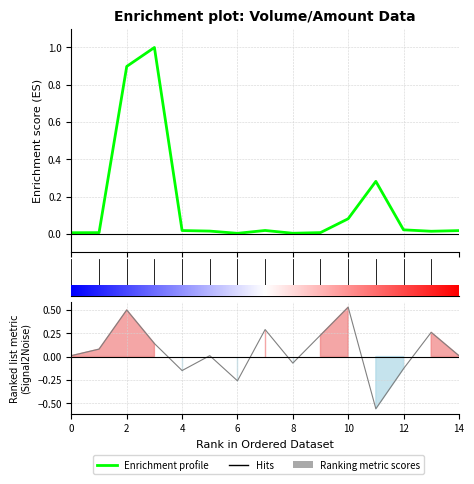

Count the number of categories in the chart.

15